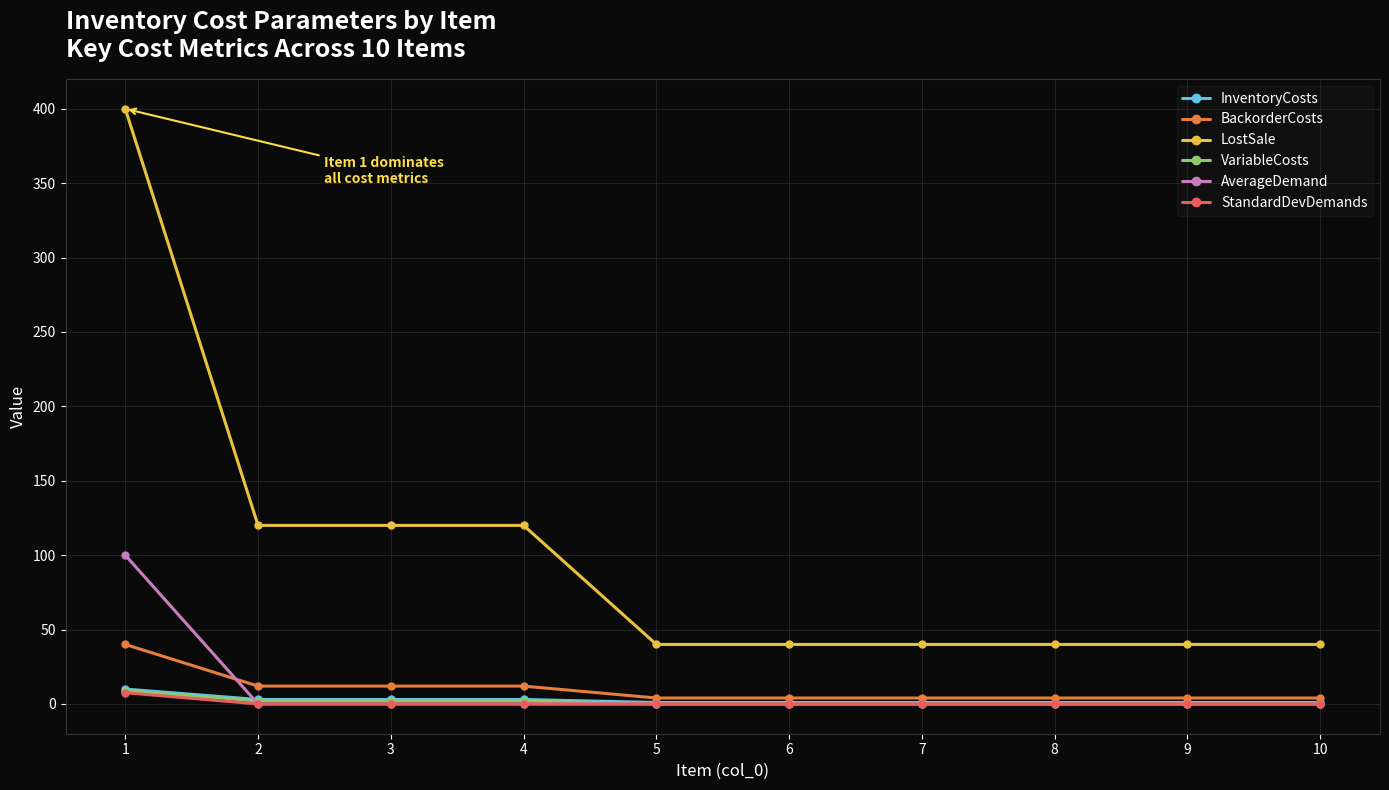

True or false: VariableCosts and LostSale cross at least once.

False